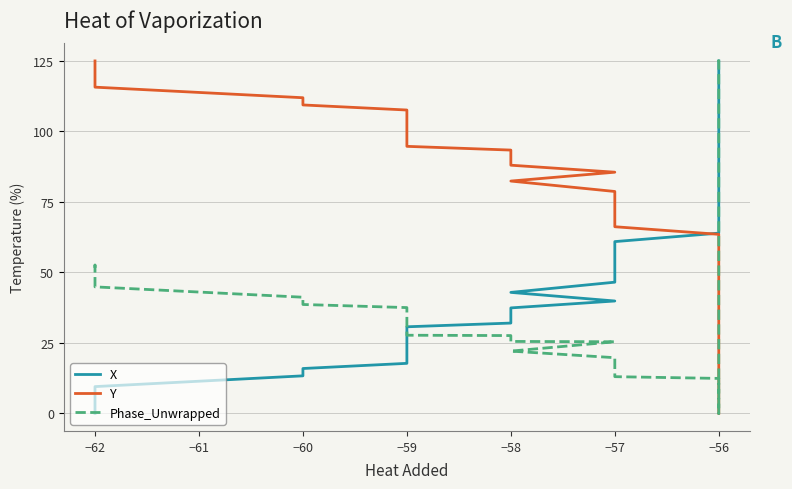

After their last crossing, which series has the higher values: Phase_Unwrapped or Y?

Phase_Unwrapped